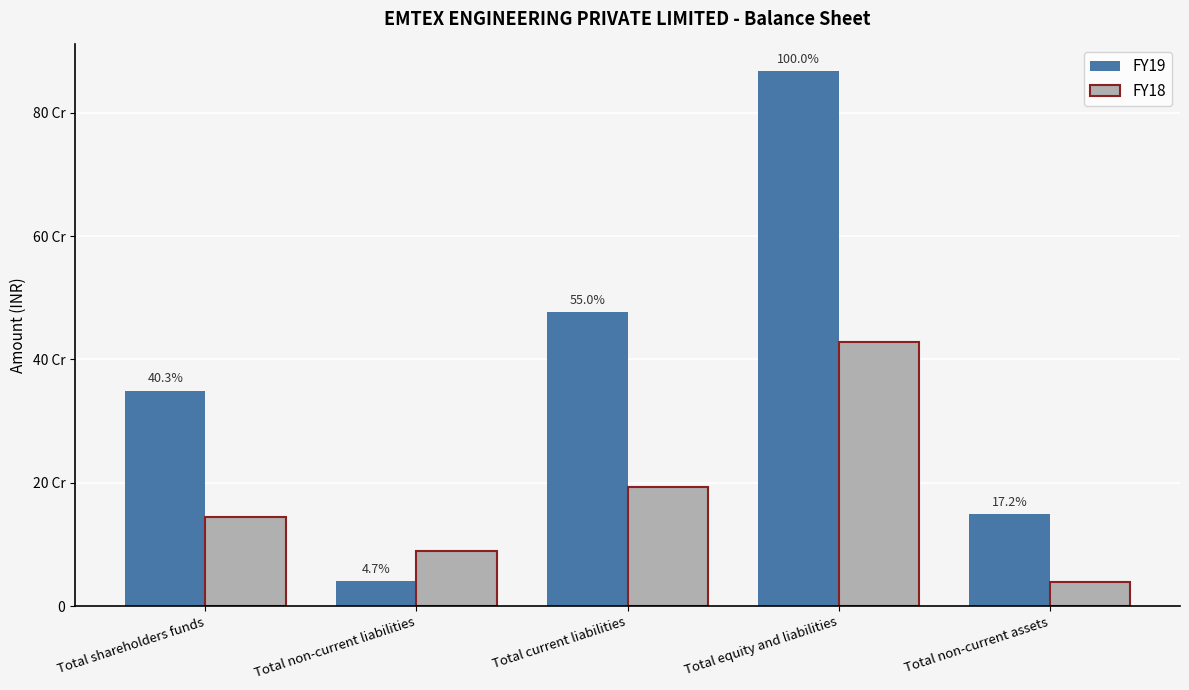

What is the lowest value of the FY18 series?

38828859